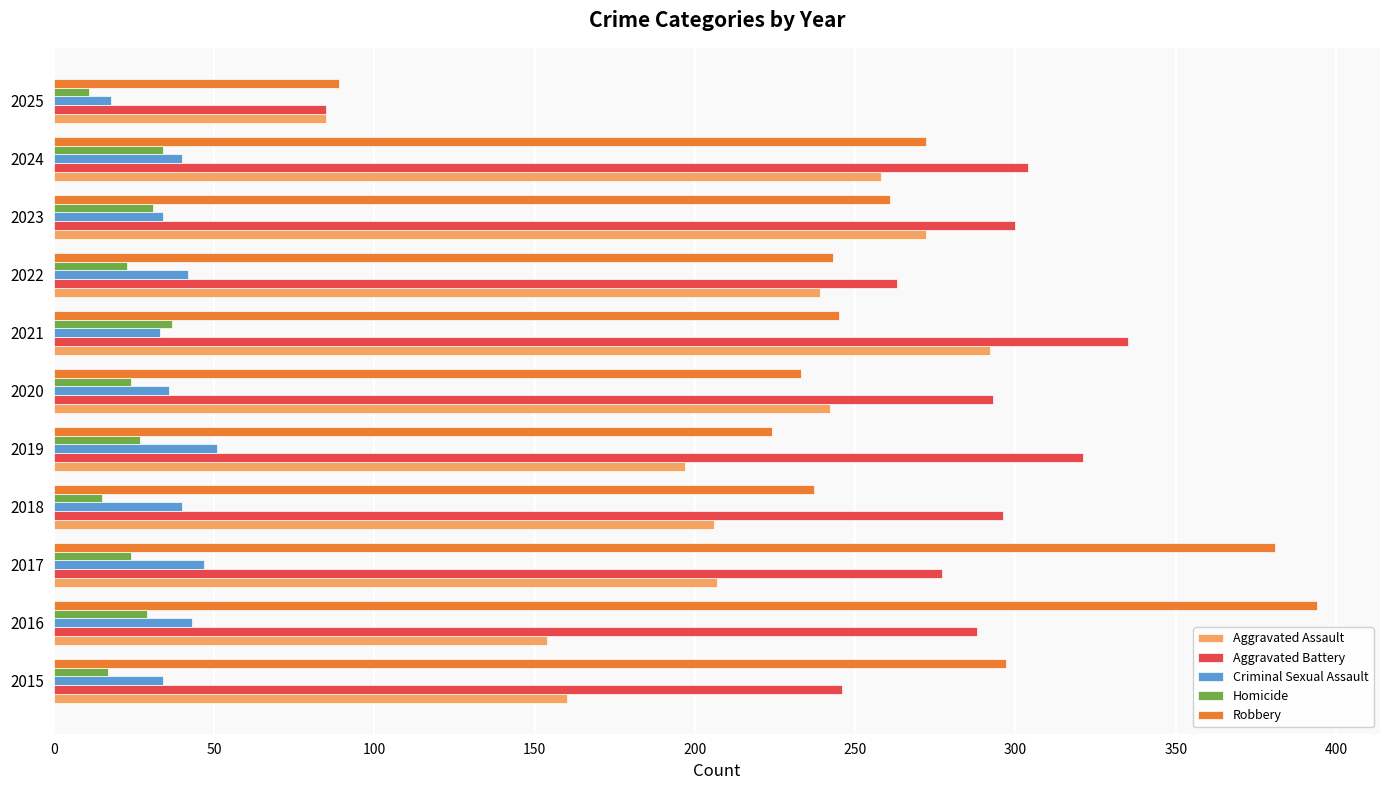

Which series has the widest spread of values?

Robbery